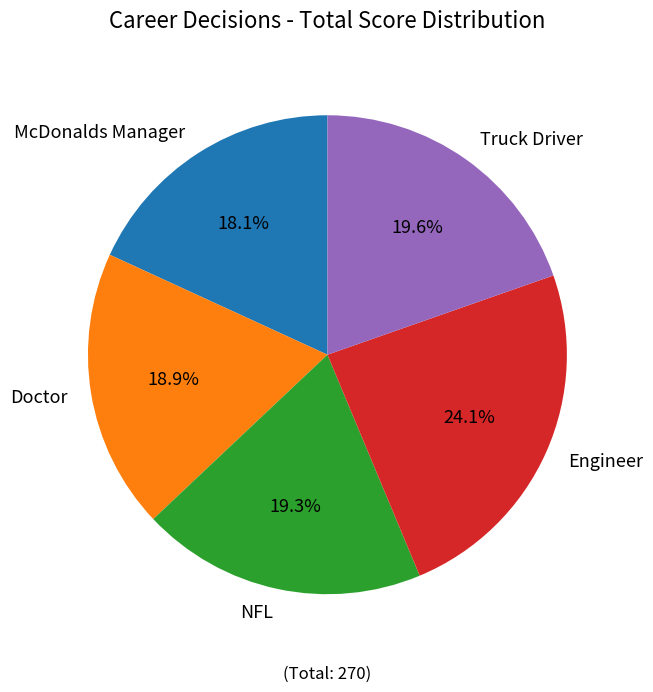

Is the sum of McDonalds Manager and Doctor greater than half?

No